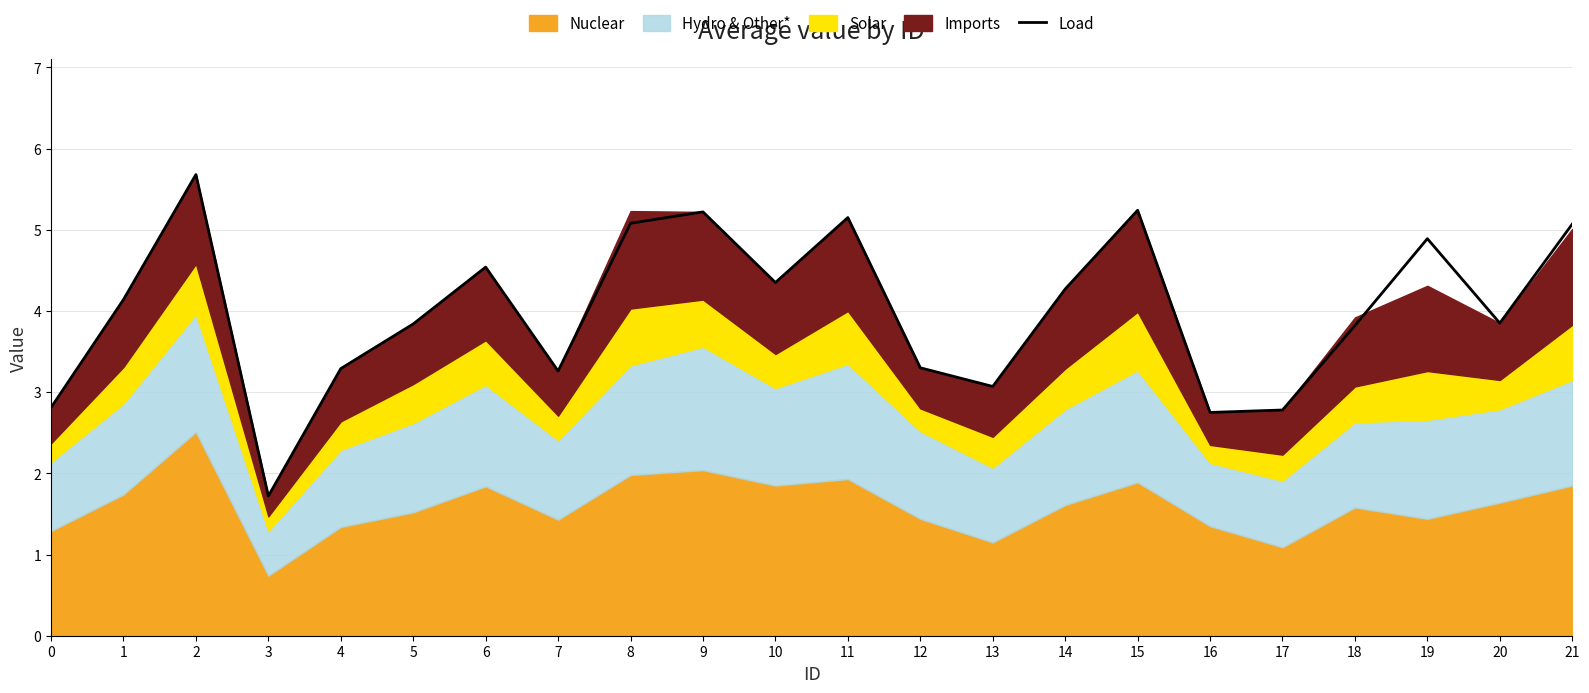

How many lines are shown in the chart?

1